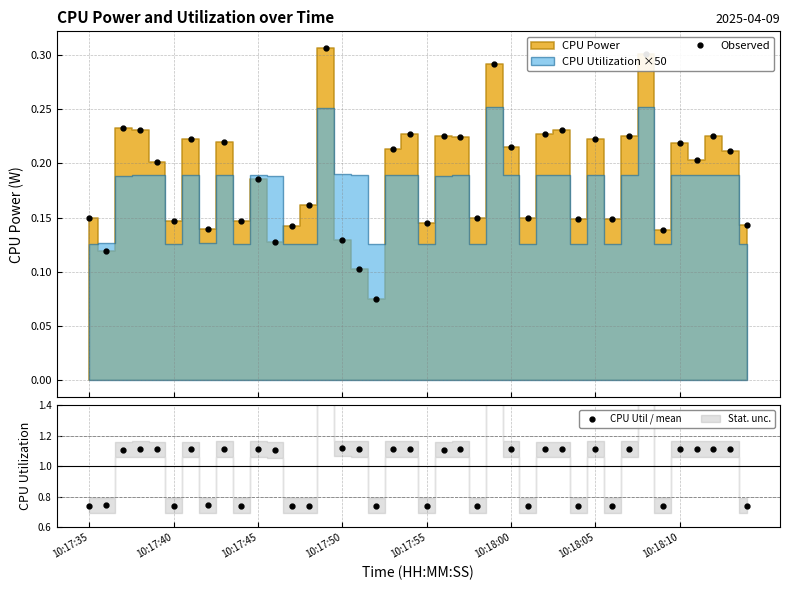

Count the Observed values in the range 0 to 1.

40